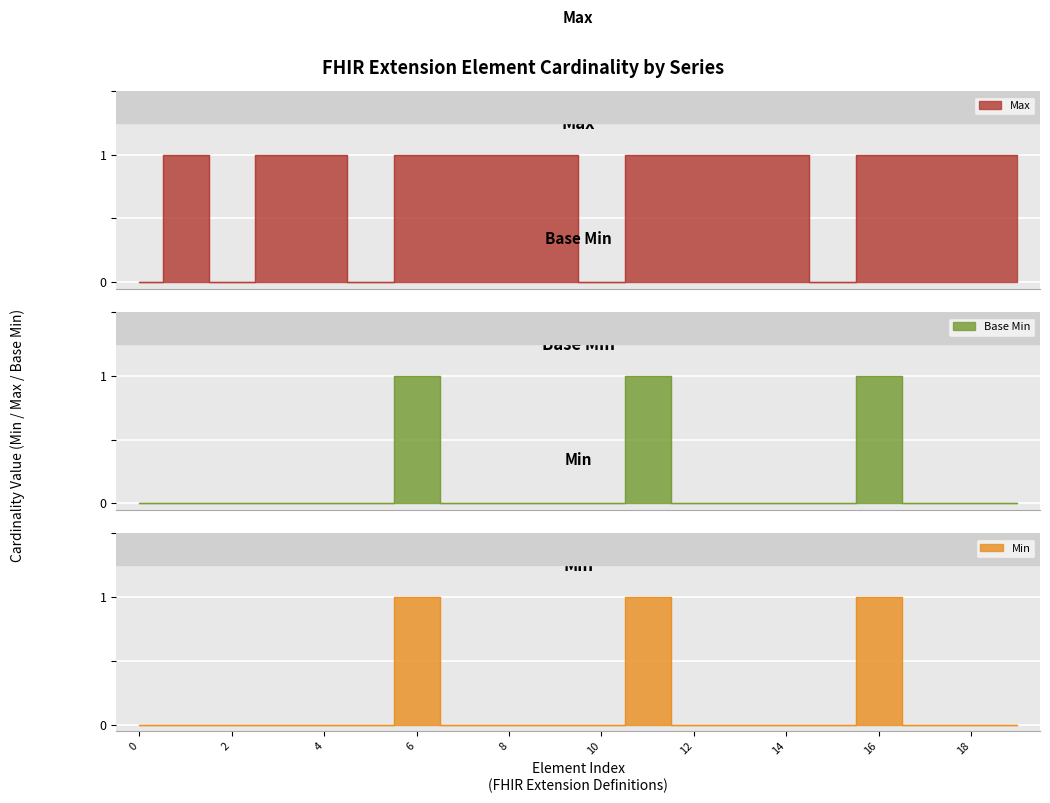

What is the label of the 5th point from the left?

4